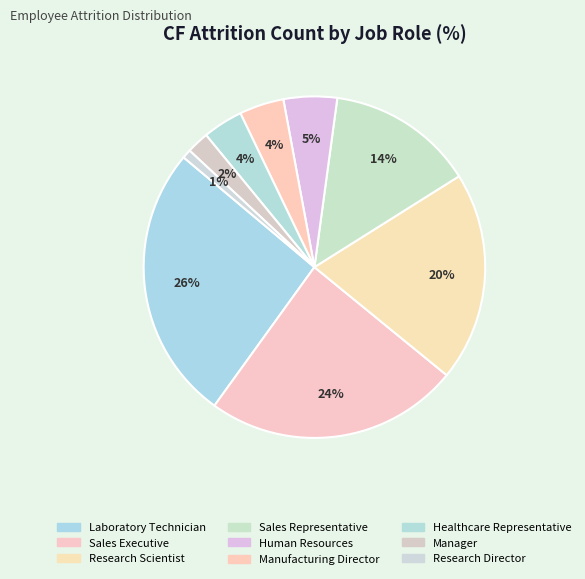

Do Manufacturing Director and Sales Executive together represent more than half of the pie?

No